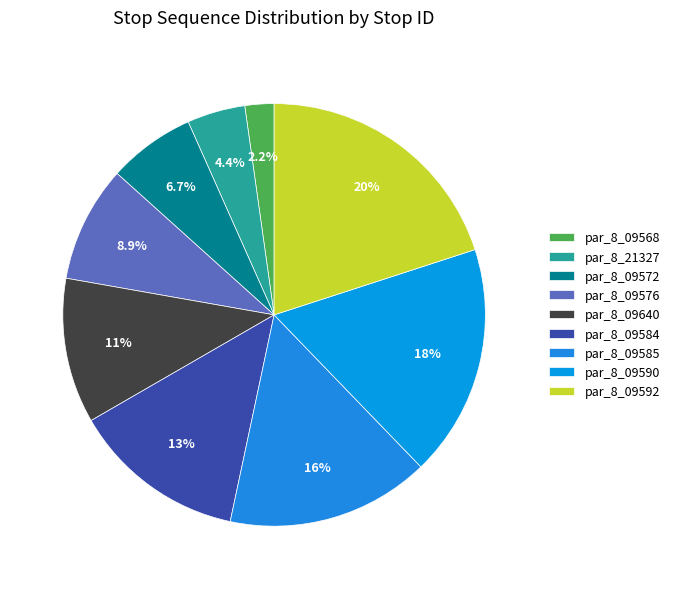

Is par_8_09640 the majority of the pie?

No